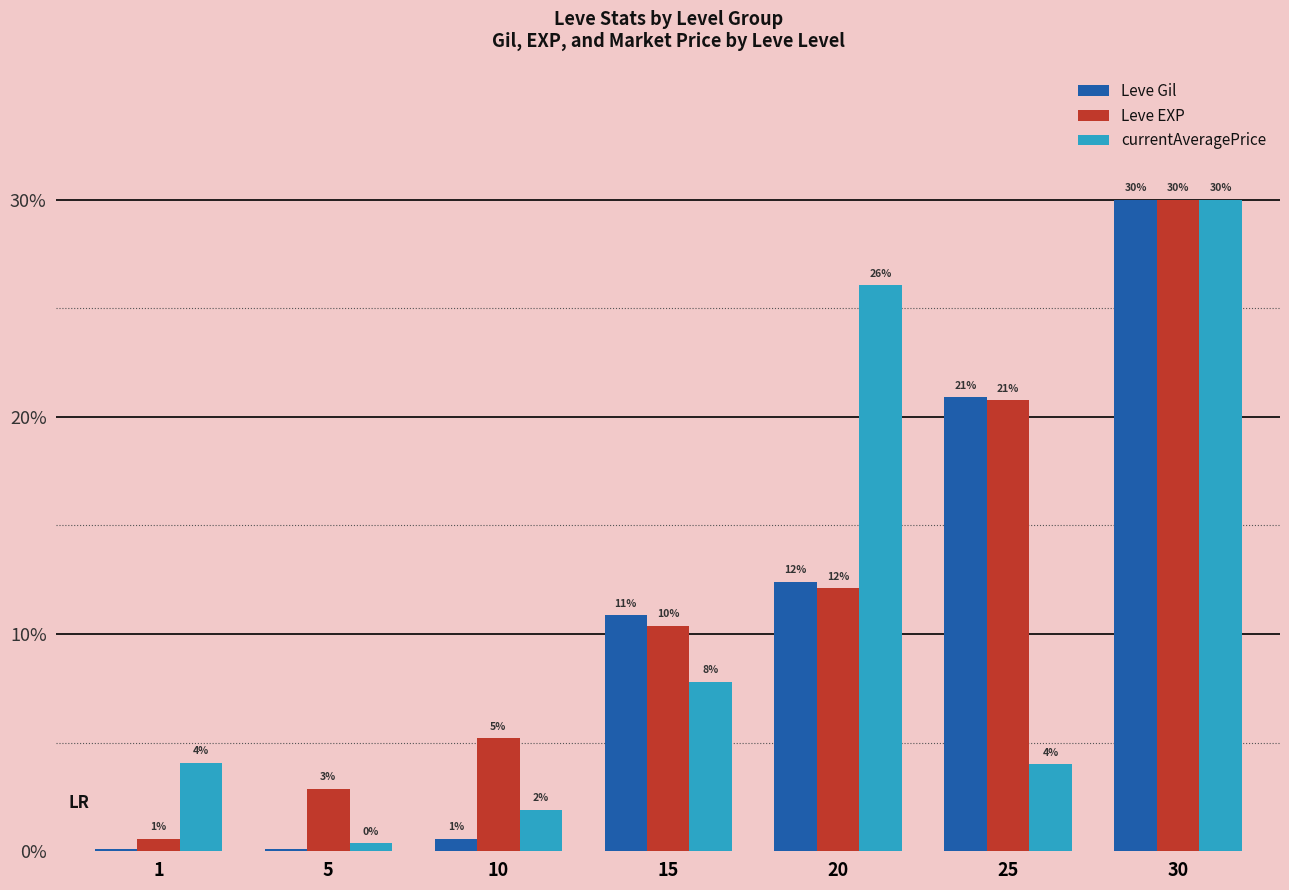

What are all the series names shown in the legend?

Leve Gil, Leve EXP, currentAveragePrice